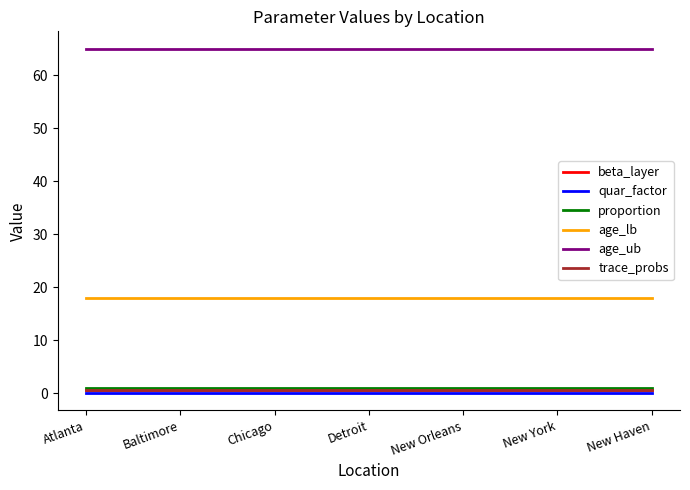

How many lines are shown in the chart?

6